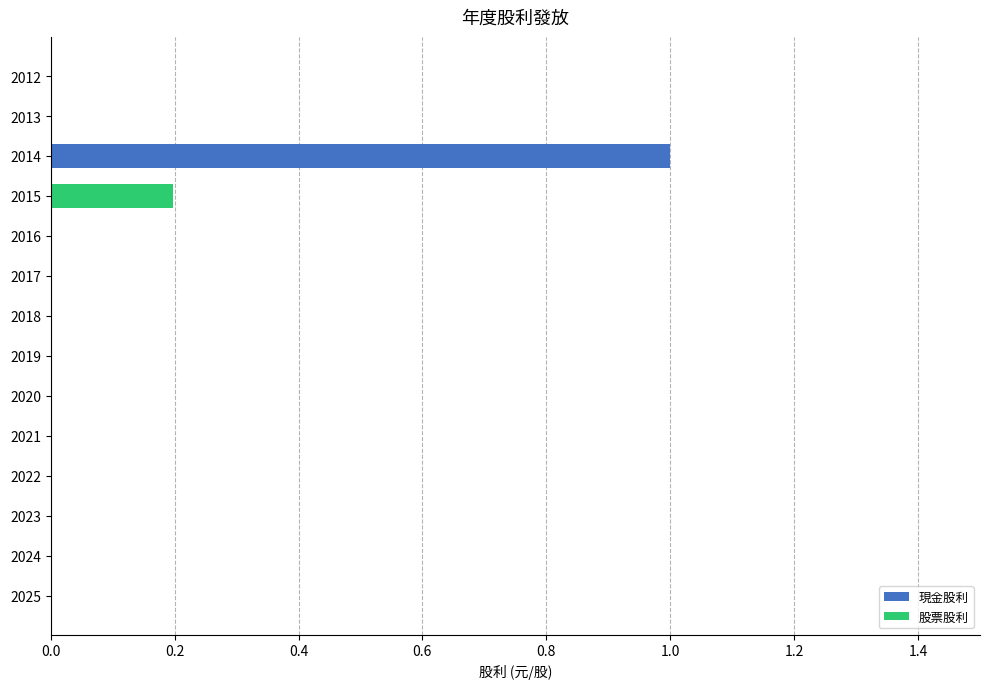

The 現金股利 series shows 0.2 at 2014. True or false?

False